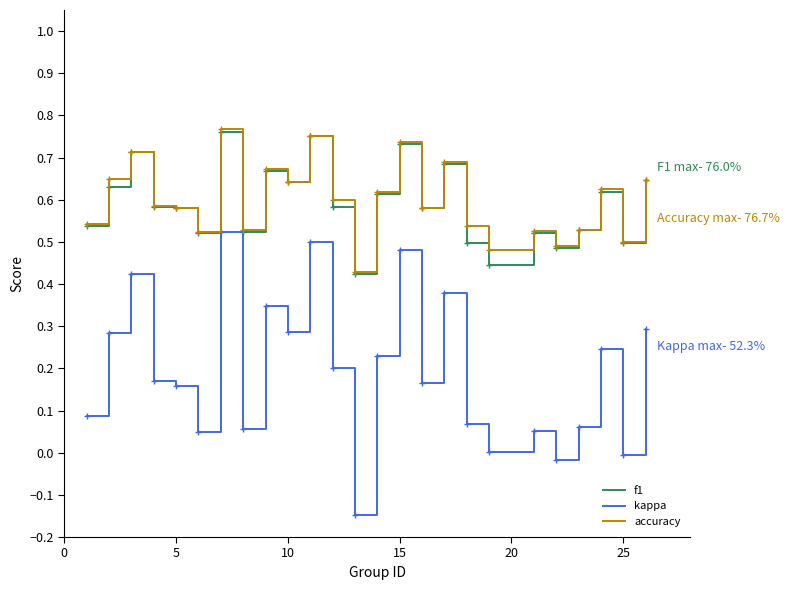

True or false: kappa and f1 cross at least once.

False